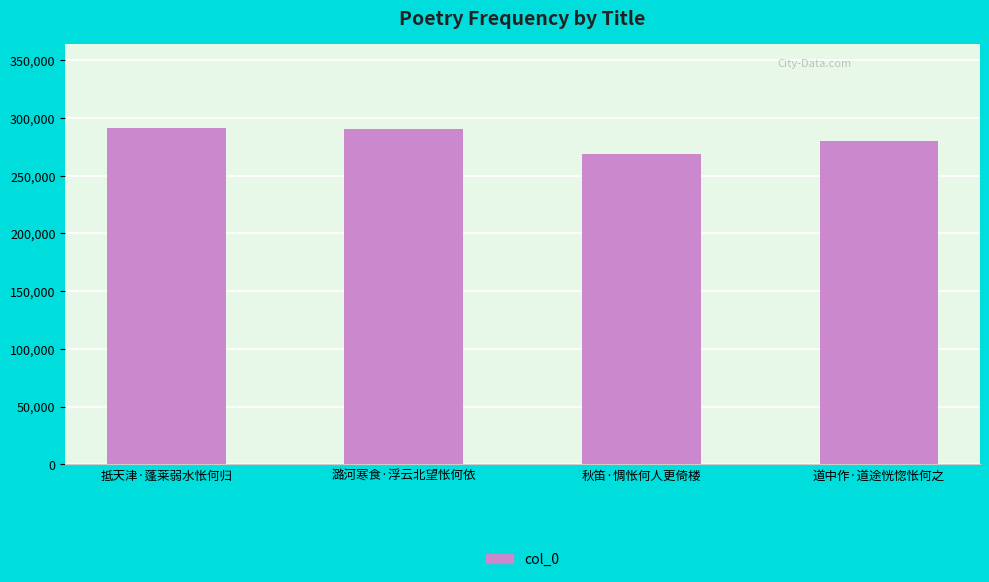

What is the change in value from 潞河寒食·浮云北望怅何依 to 秋笛·惆怅何人更倚楼?

-22342